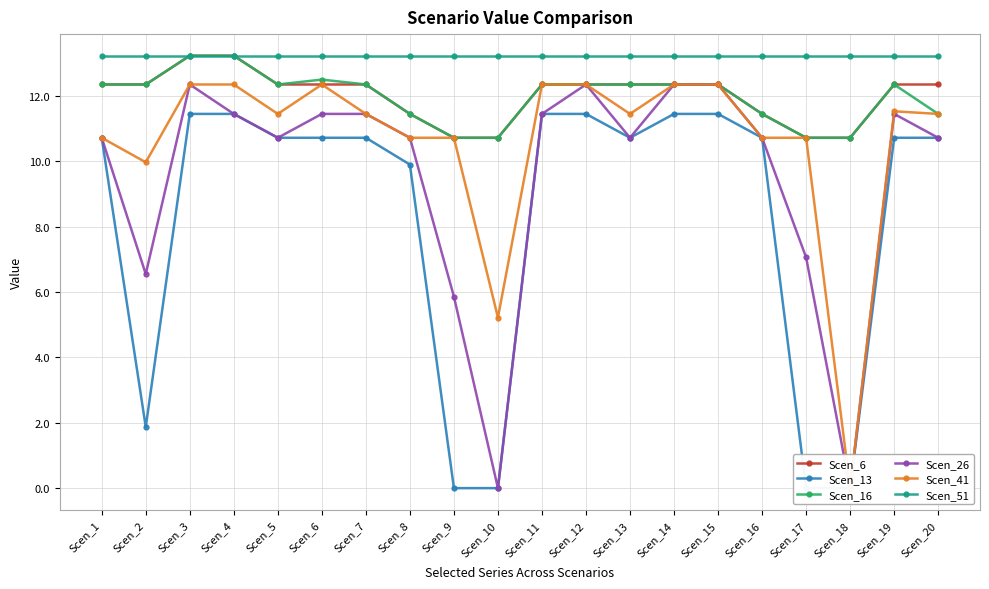

True or false: Scen_13 and Scen_16 intersect in this chart.

False